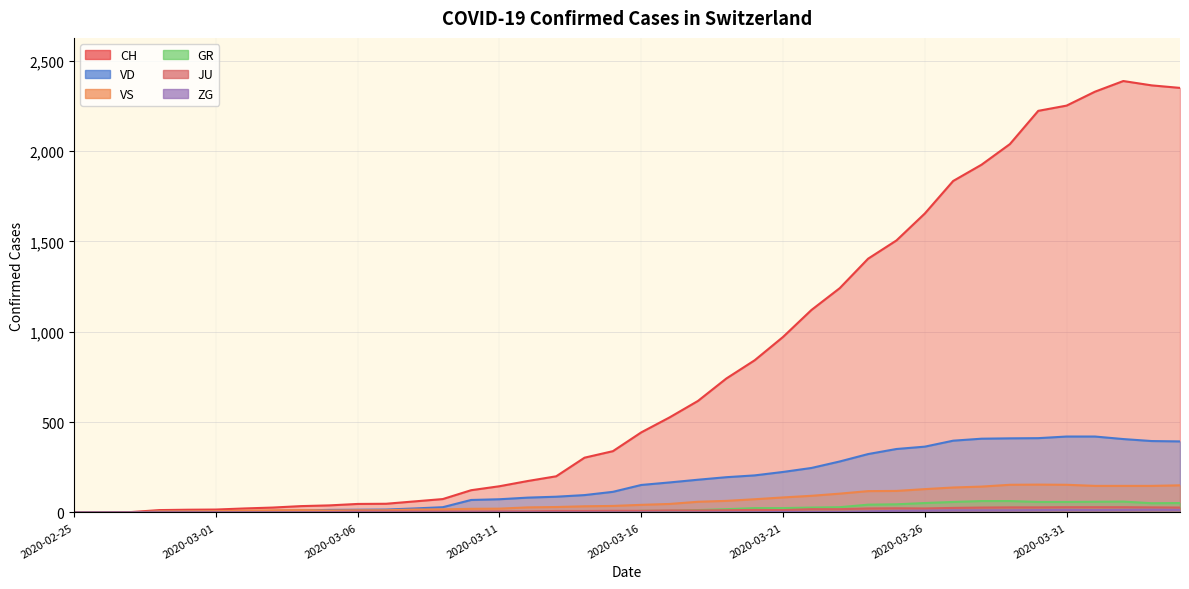

Which label corresponds to the smallest value in the chart?

2020-02-25